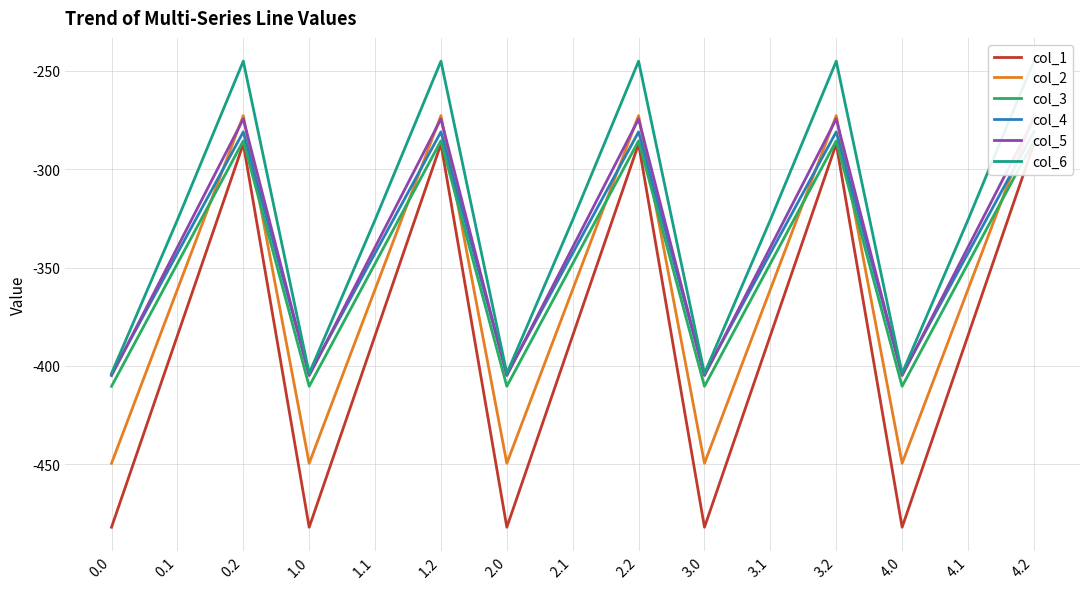

List the series in order of their peak value, lowest first.

col_1, col_3, col_4, col_5, col_2, col_6